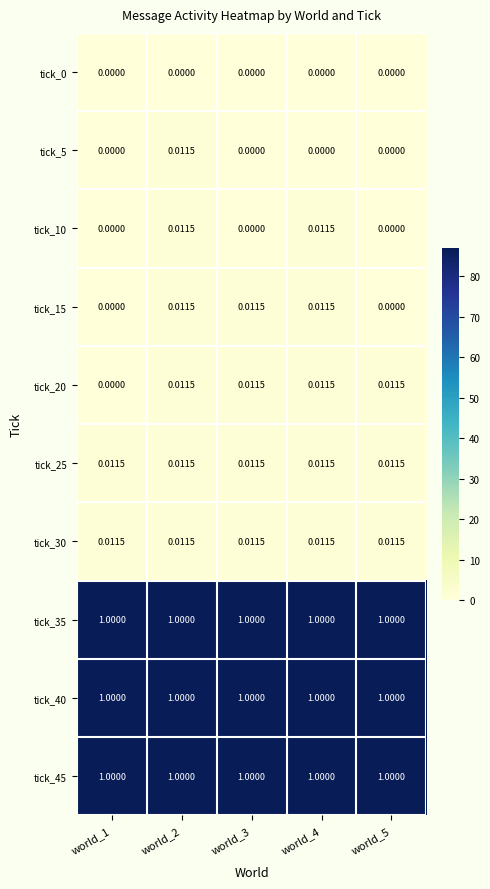

Is the value of tick_0 at world_5 greater than the value of tick_10 at world_2?

No